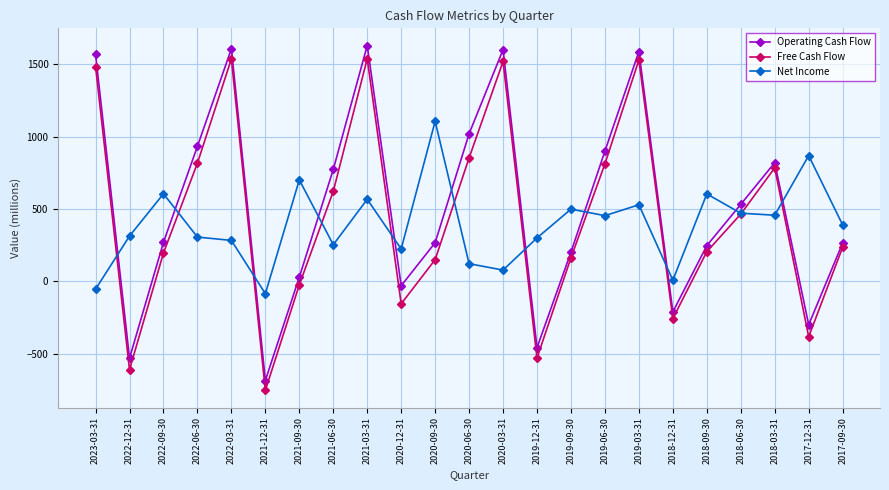

The value of Operating Cash Flow at 2021-12-31 is -183. True or false?

False